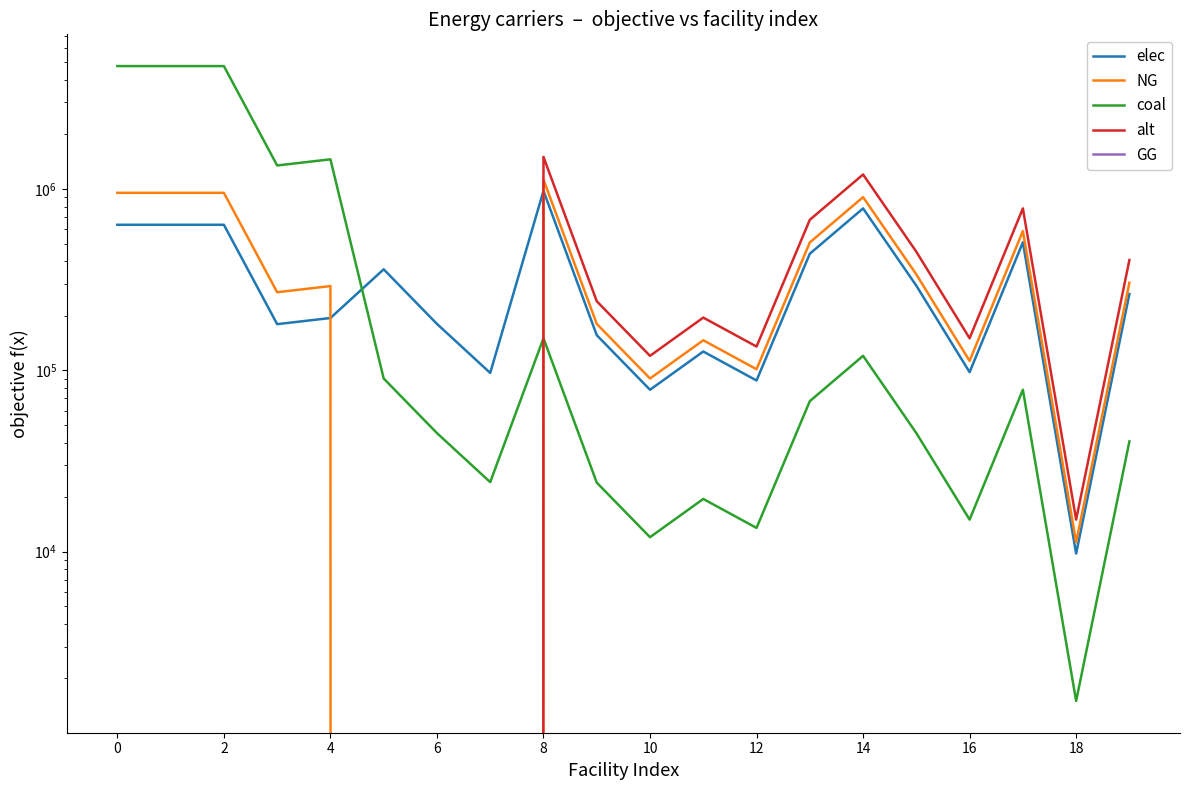

What is the value of the NG point at the 5th from the left?

291588.9